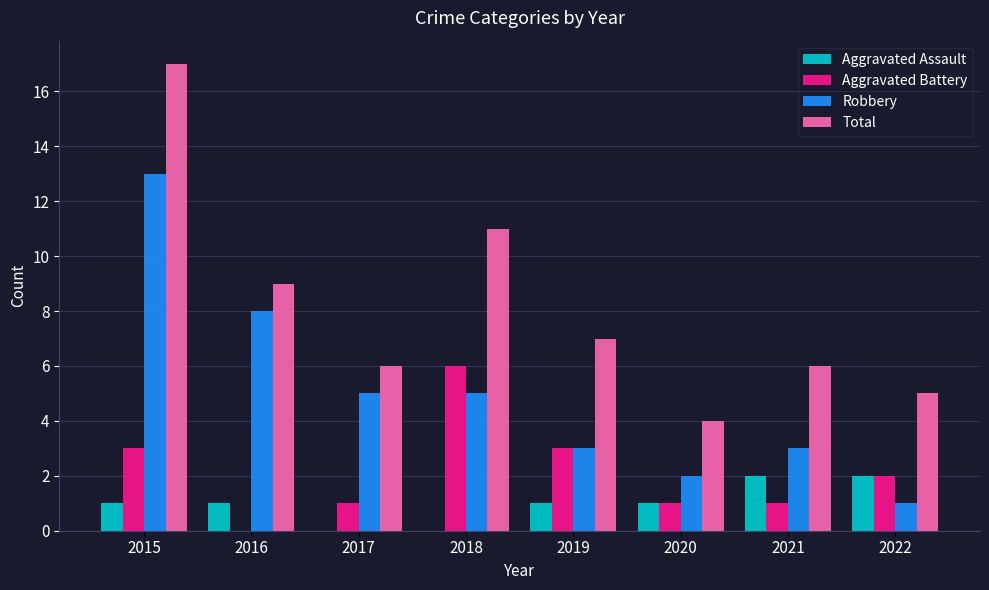

Reading left to right, extract all data points from this chart.

Aggravated Assault: 2015=1	2016=1	2017=0	2018=0	2019=1	2020=1	2021=2	2022=2
Aggravated Battery: 2015=3	2016=0	2017=1	2018=6	2019=3	2020=1	2021=1	2022=2
Robbery: 2015=13	2016=8	2017=5	2018=5	2019=3	2020=2	2021=3	2022=1
Total: 2015=17	2016=9	2017=6	2018=11	2019=7	2020=4	2021=6	2022=5